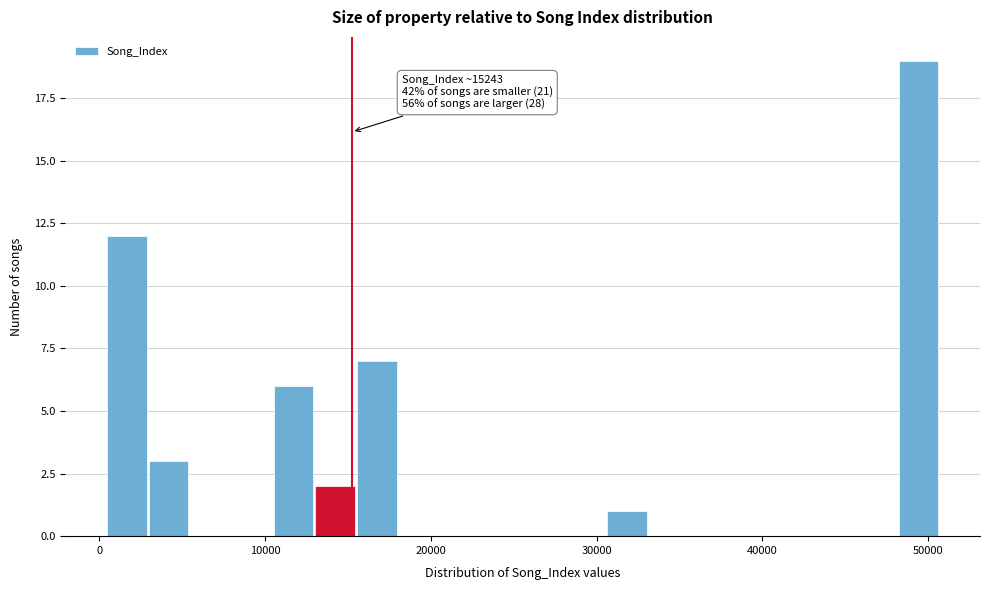

Read against the x-axis, roughly where is the centre of the tallest bar?

49000